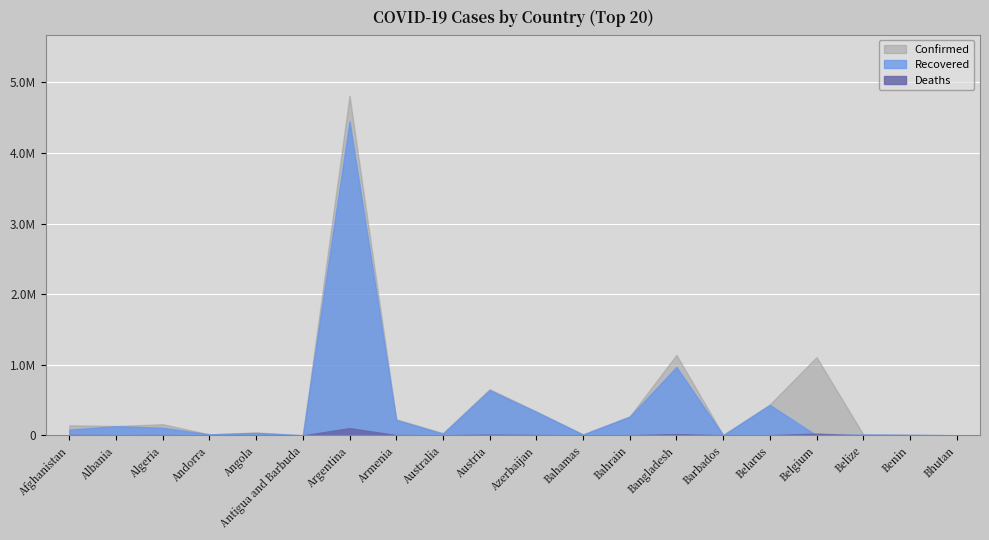

True or false: Deaths has a value of 18685 at Bangladesh.

True